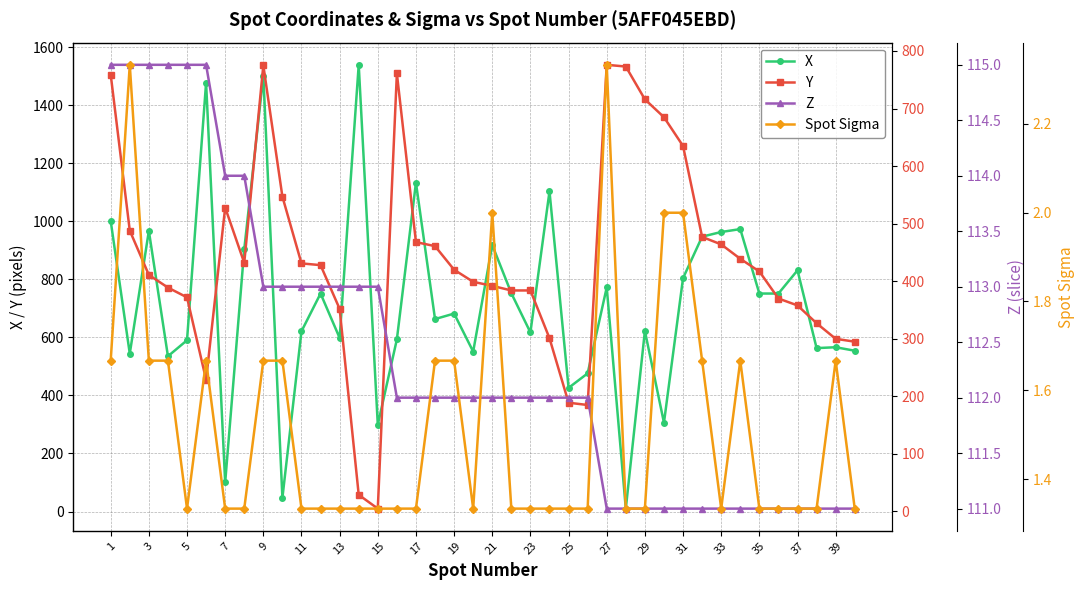

What is the sum of all X values?

28801